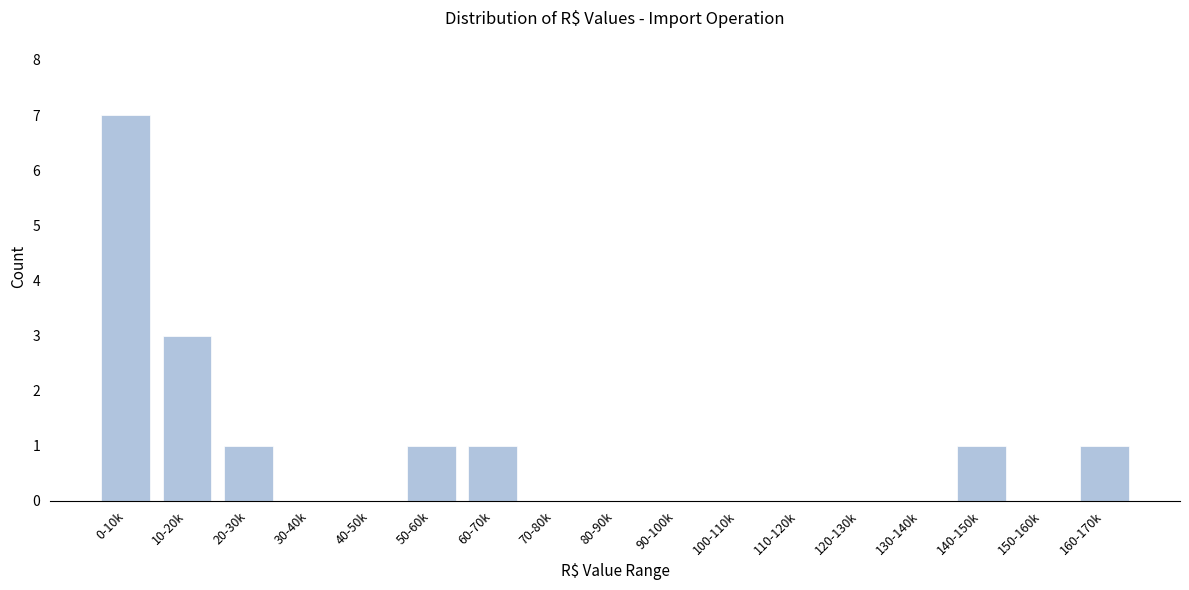

Reading right to left, list all the values displayed in this chart.

160-170k=1	150-160k=0	140-150k=1	130-140k=0	120-130k=0	110-120k=0	100-110k=0	90-100k=0	80-90k=0	70-80k=0	60-70k=1	50-60k=1	40-50k=0	30-40k=0	20-30k=1	10-20k=3	0-10k=7